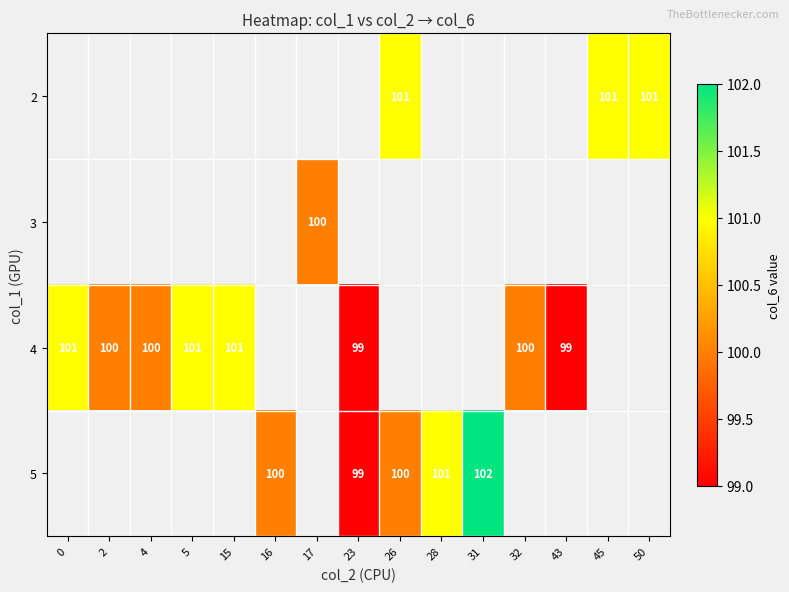

How many positive values does the 2 series have?

3